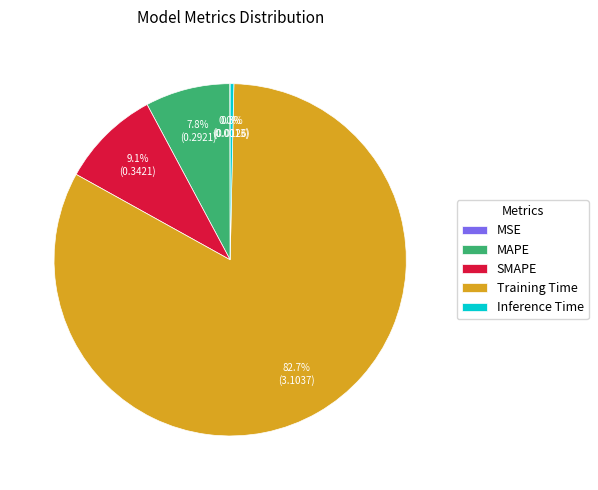

Which category has the biggest portion of the pie?

Training Time